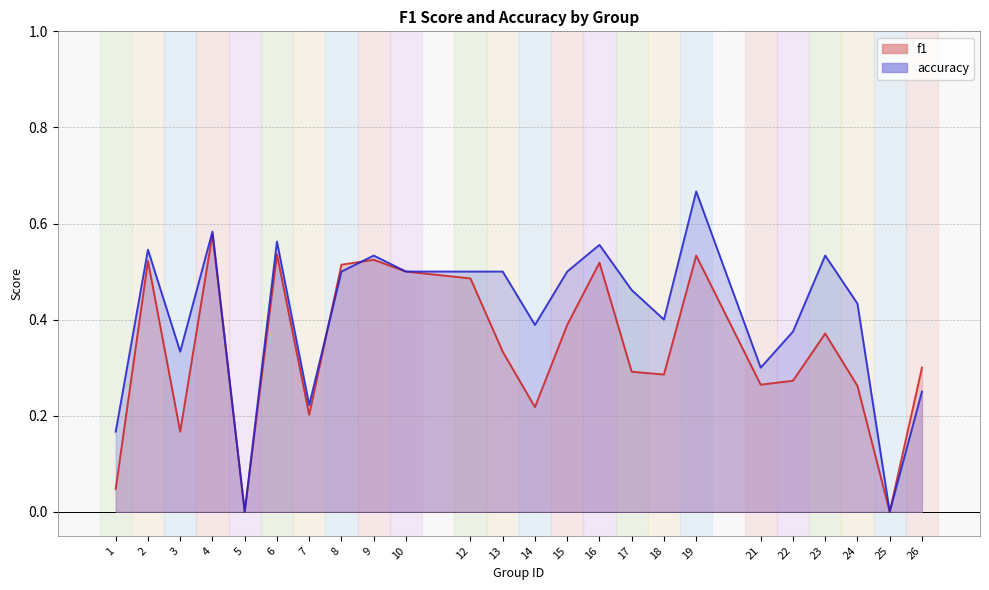

Reading left to right, extract all data points from this chart.

f1: 0.0	0.5	0.2	0.6	0.0	0.5	0.2	0.5	0.5	0.5	0.5	0.3	0.2	0.4	0.5	0.3	0.3	0.5	0.3	0.3	0.4	0.3	0.0	0.3
accuracy: 0.2	0.5	0.3	0.6	0.0	0.6	0.2	0.5	0.5	0.5	0.5	0.5	0.4	0.5	0.6	0.5	0.4	0.7	0.3	0.4	0.5	0.4	0.0	0.2